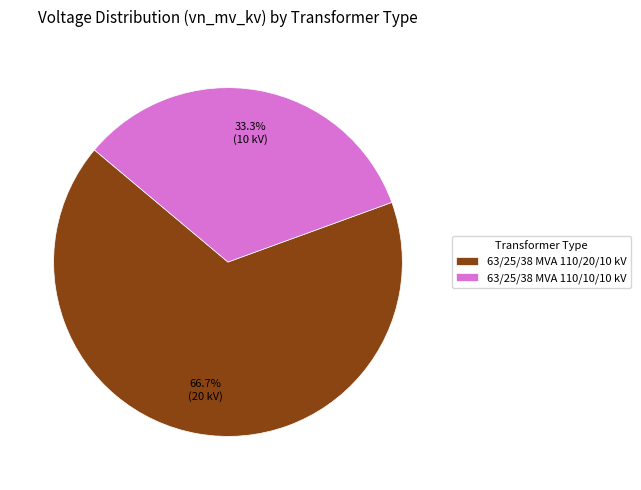

Is it true that 63/25/38 MVA 110/20/10 kV is 67% of the pie?

True